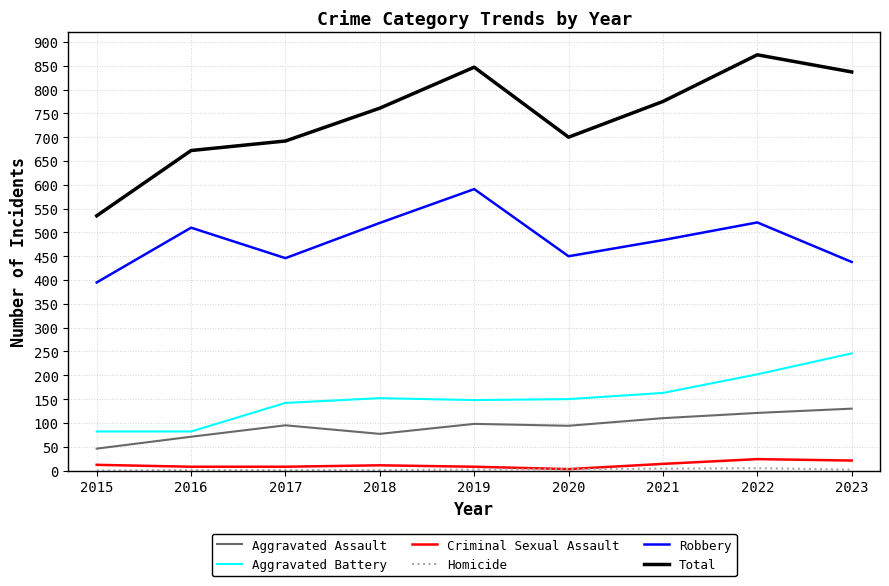

Between 2015 and 2023, which series saw the biggest shift?

Total